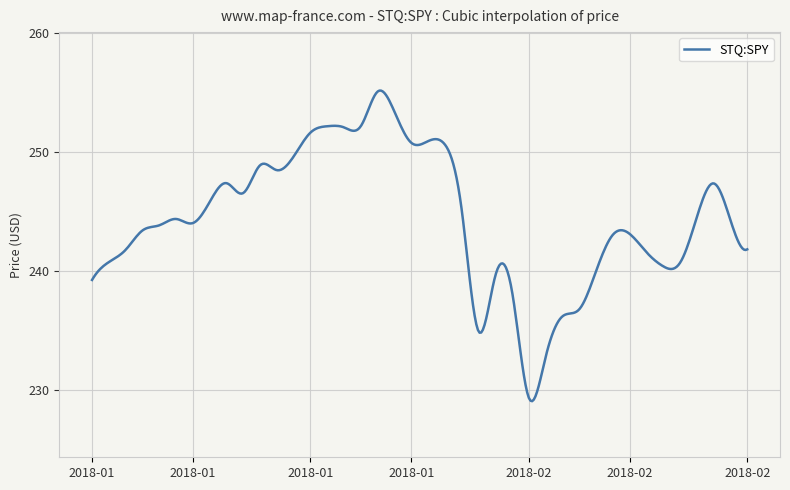

What is the maximum value shown in the chart?

255.2